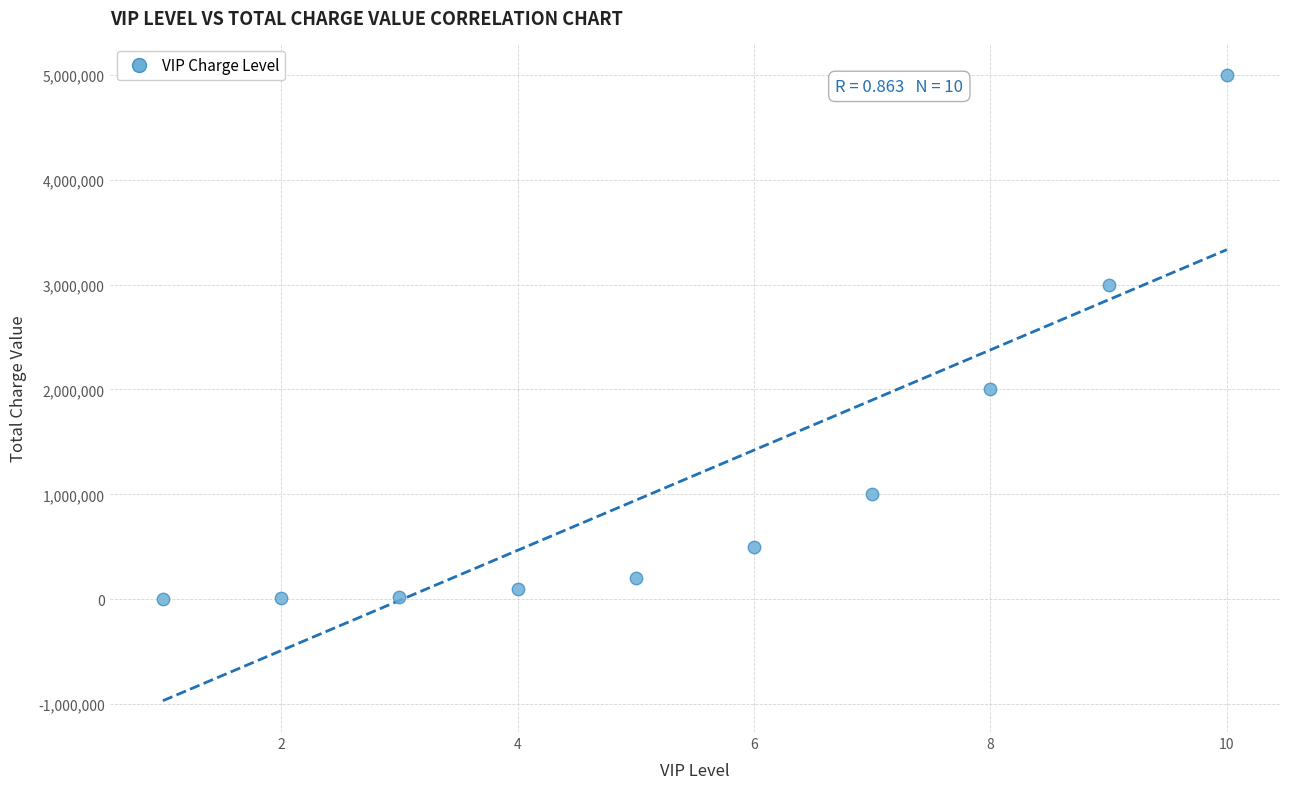

What is the average Y value?

1183080